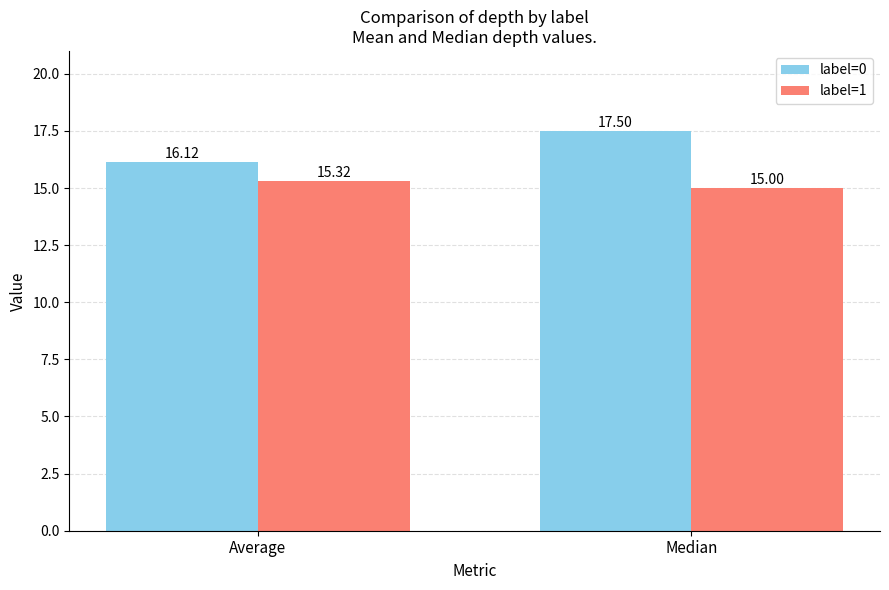

Which category has the highest value in the label=0 series?

Median